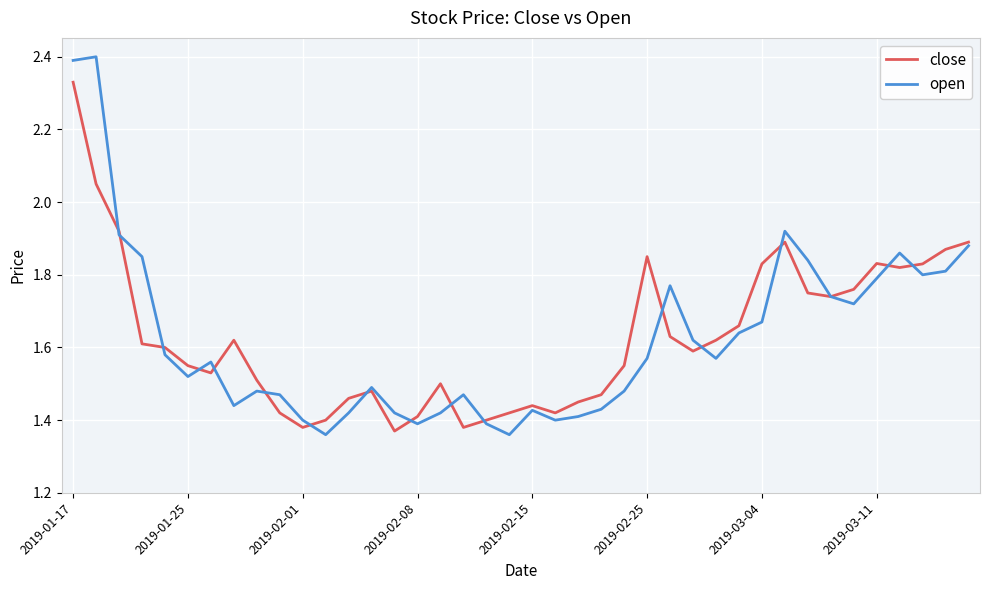

What is the highest value of the open series?

2.4